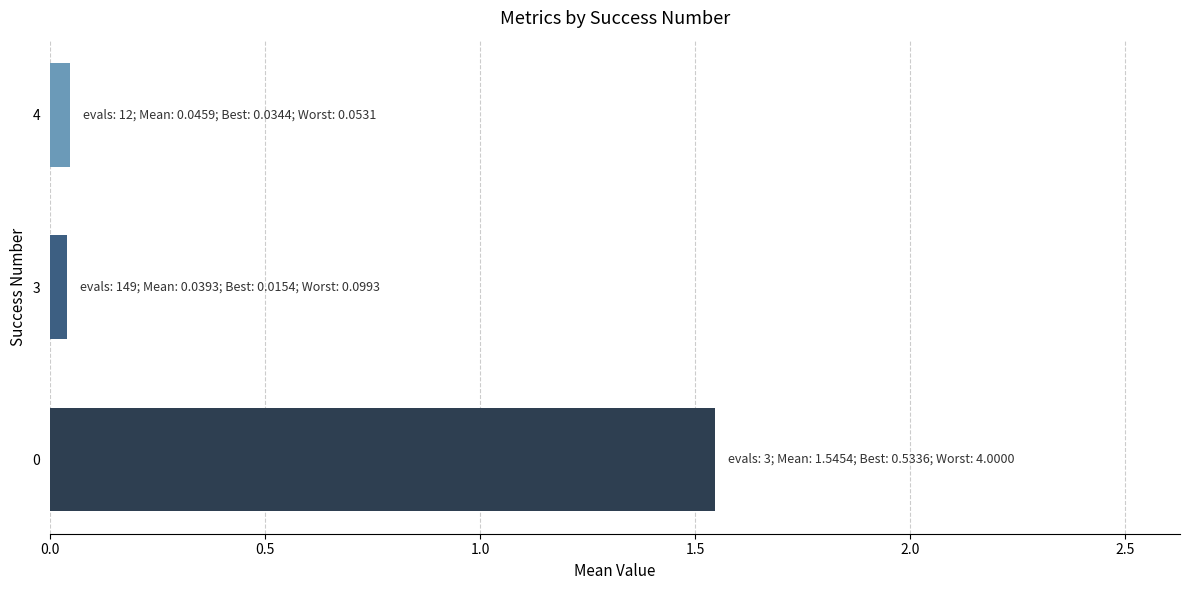

How many bars are there in total?

3